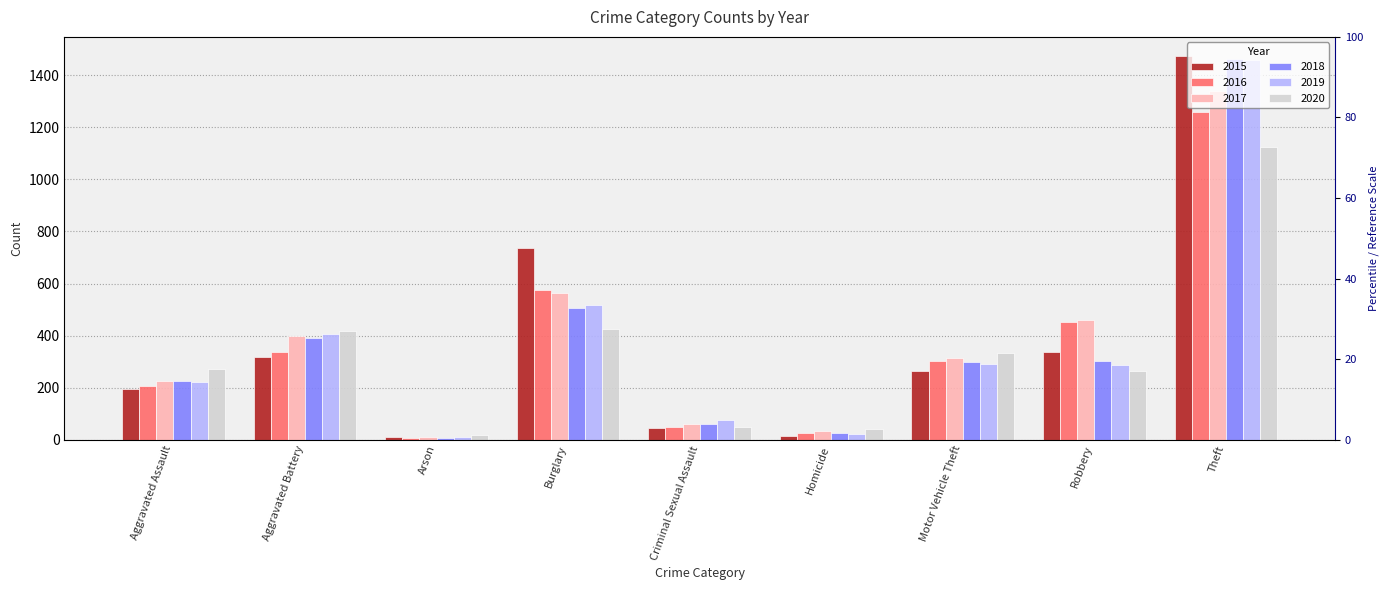

What position from the right is Aggravated Battery?

8